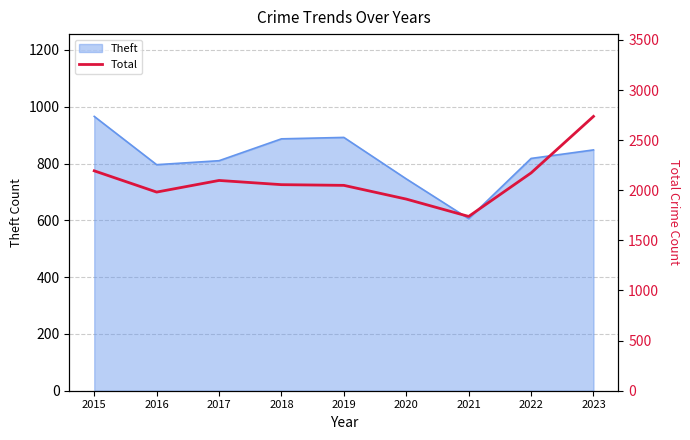

Which category has the lowest value in the Theft series?

2021